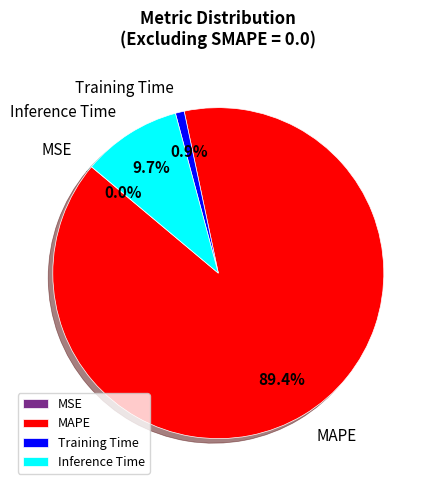

Which slice is the largest?

MAPE